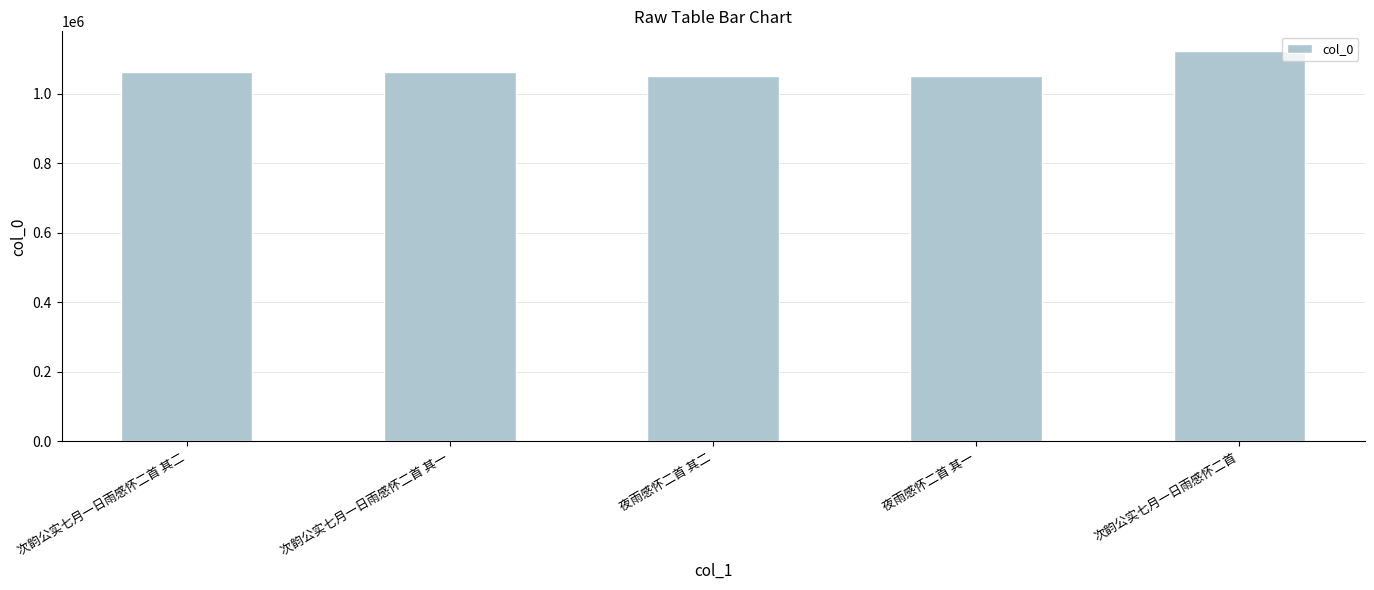

What value does the data have at 次韵公实七月一日雨感怀二首 其一, to the nearest 50?

1062150